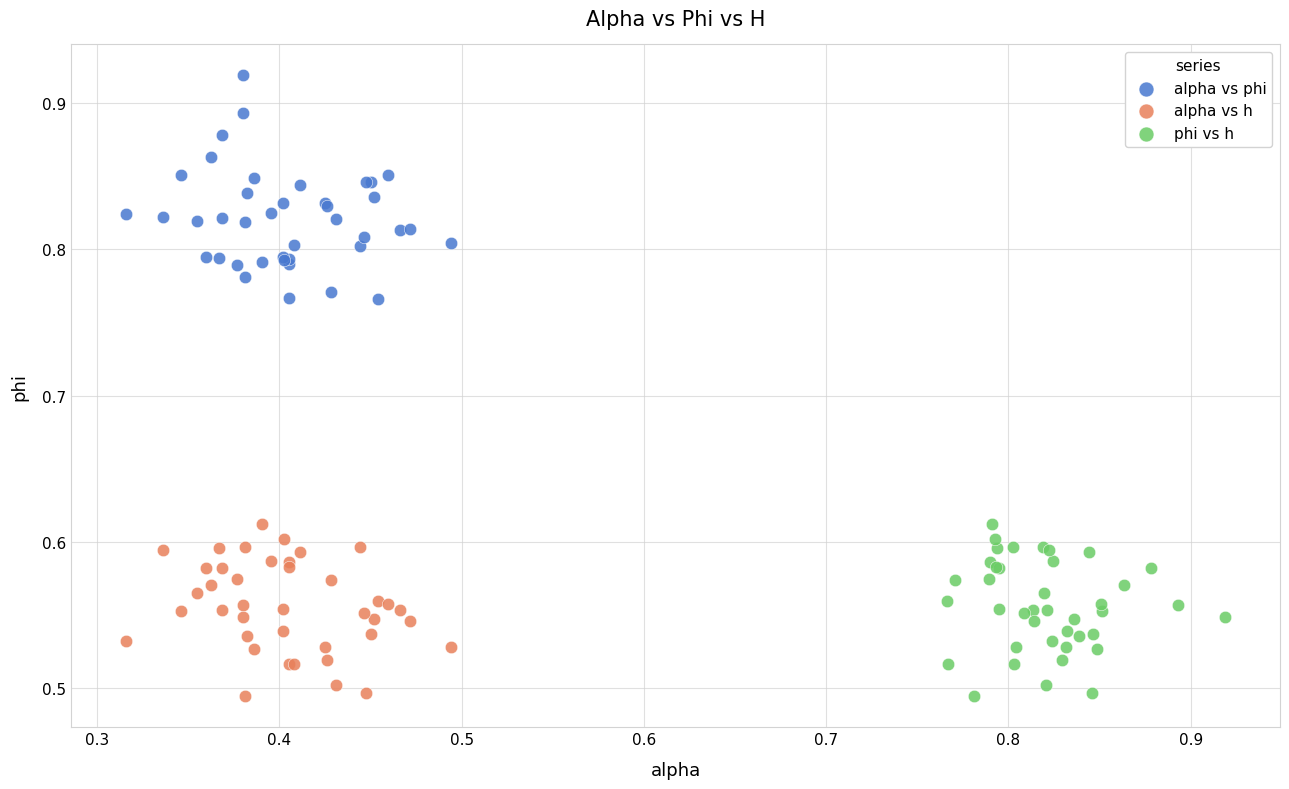

Which series has the widest spread of Y values?

alpha vs phi